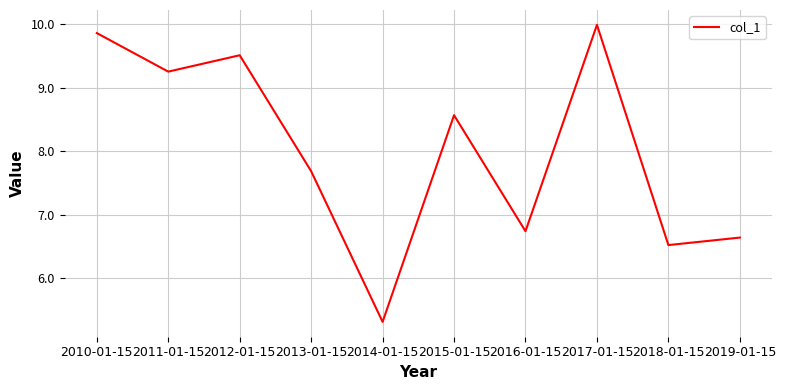

Rank the categories by value from highest to lowest.

2017-01-15, 2010-01-15, 2012-01-15, 2011-01-15, 2015-01-15, 2013-01-15, 2016-01-15, 2019-01-15, 2018-01-15, 2014-01-15